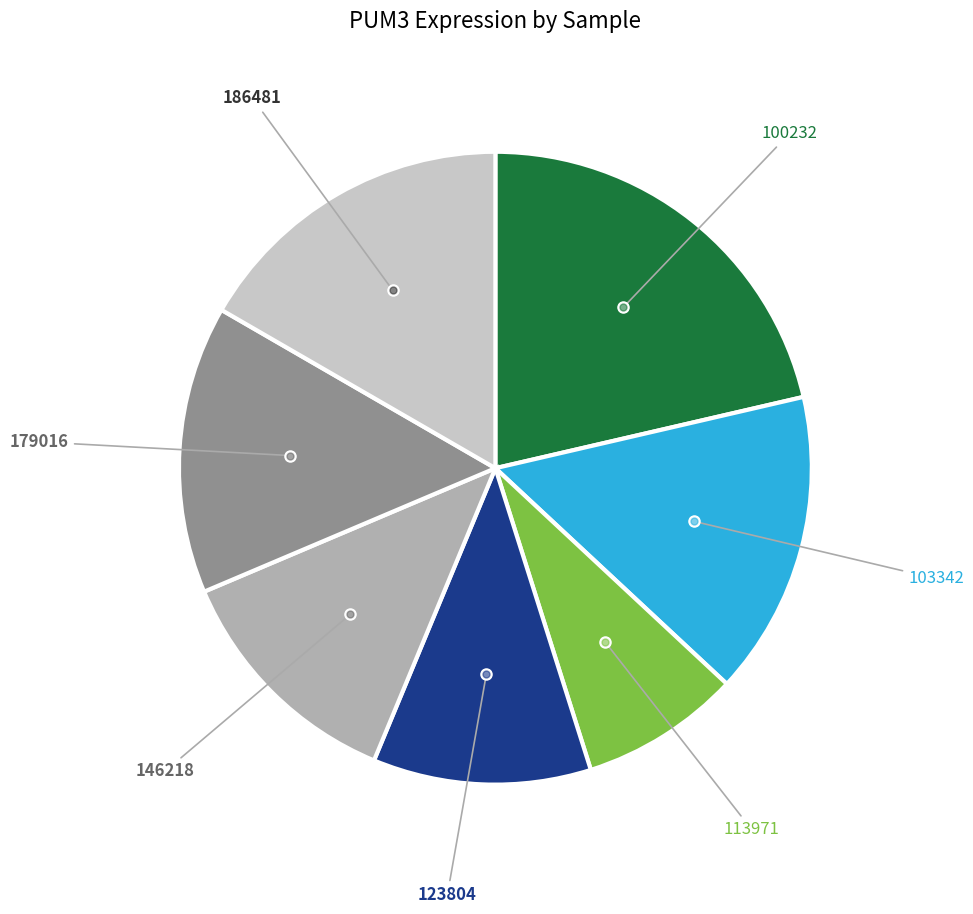

Is there a majority slice in this chart?

No